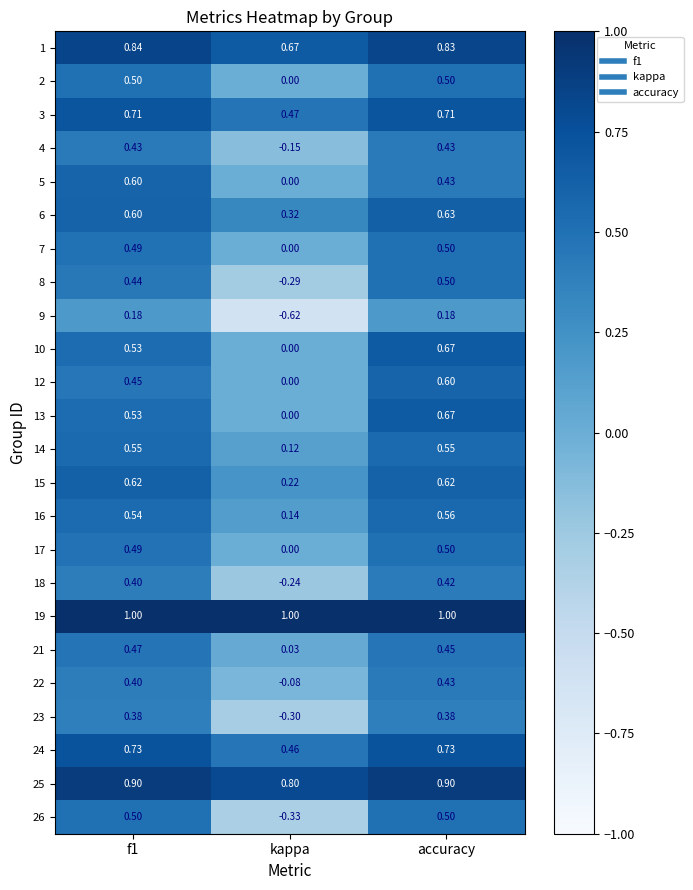

At which category is the sum across all series the highest?

accuracy